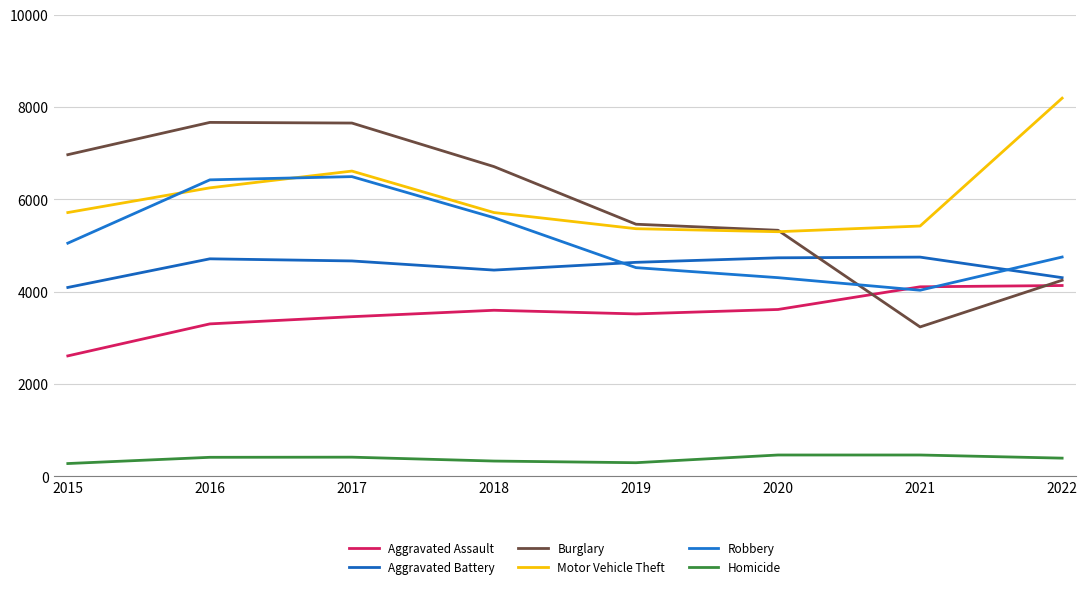

What is the difference between the second highest and second lowest values in the Aggravated Assault series?

803